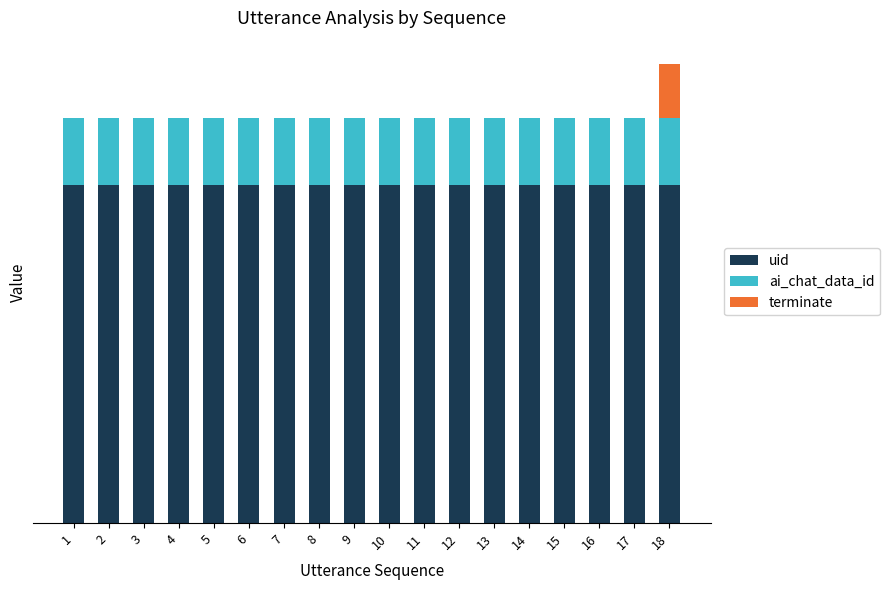

What are all the series names shown in the legend?

uid, ai_chat_data_id, terminate